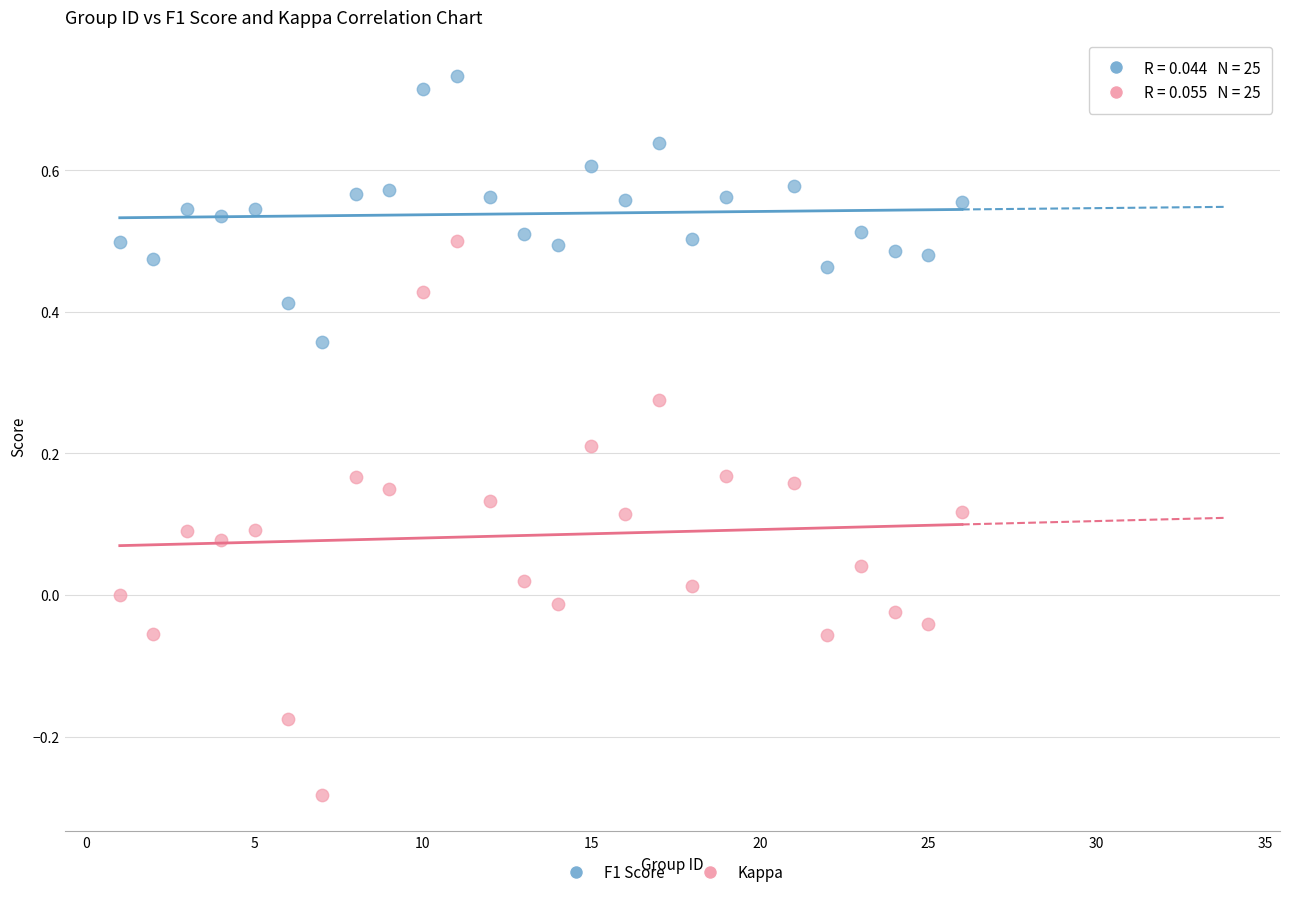

Across all data points, what is the range of X values (max minus min)?

25.0